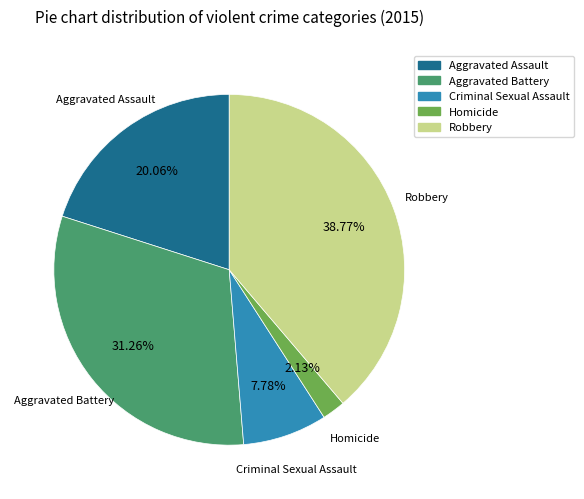

To the nearest percent, what percentage of the pie is Homicide?

2%